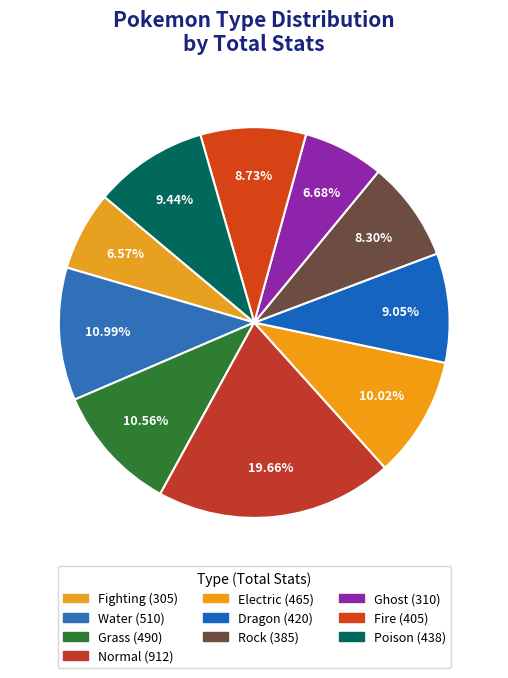

How many slices are in this pie chart?

10